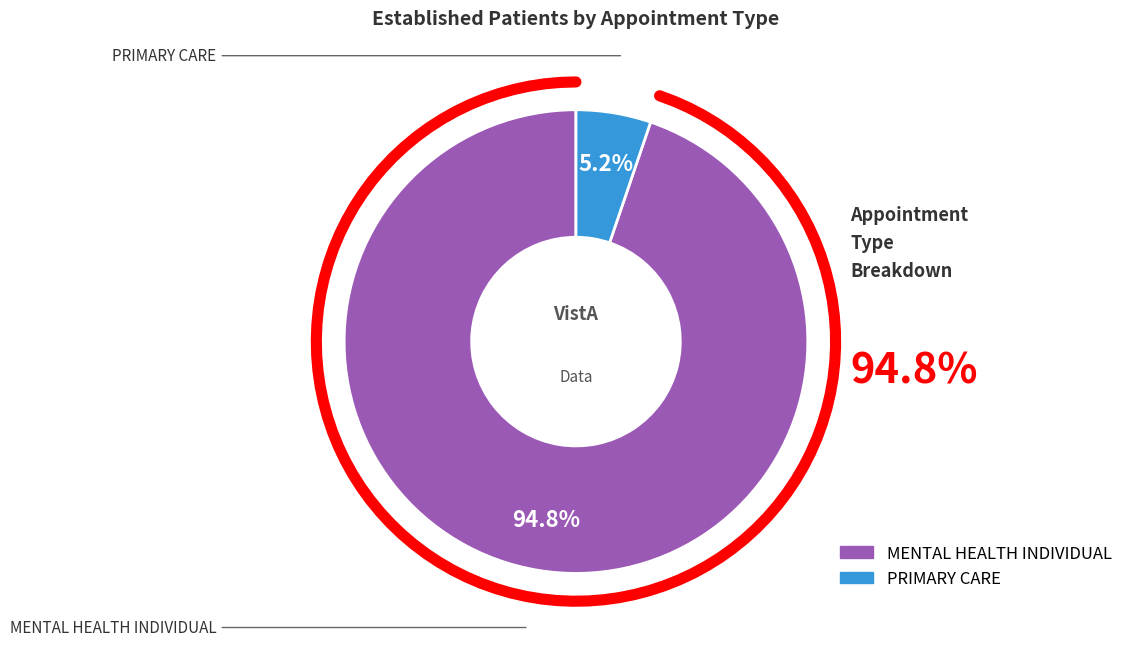

Does any single category account for the majority?

Yes